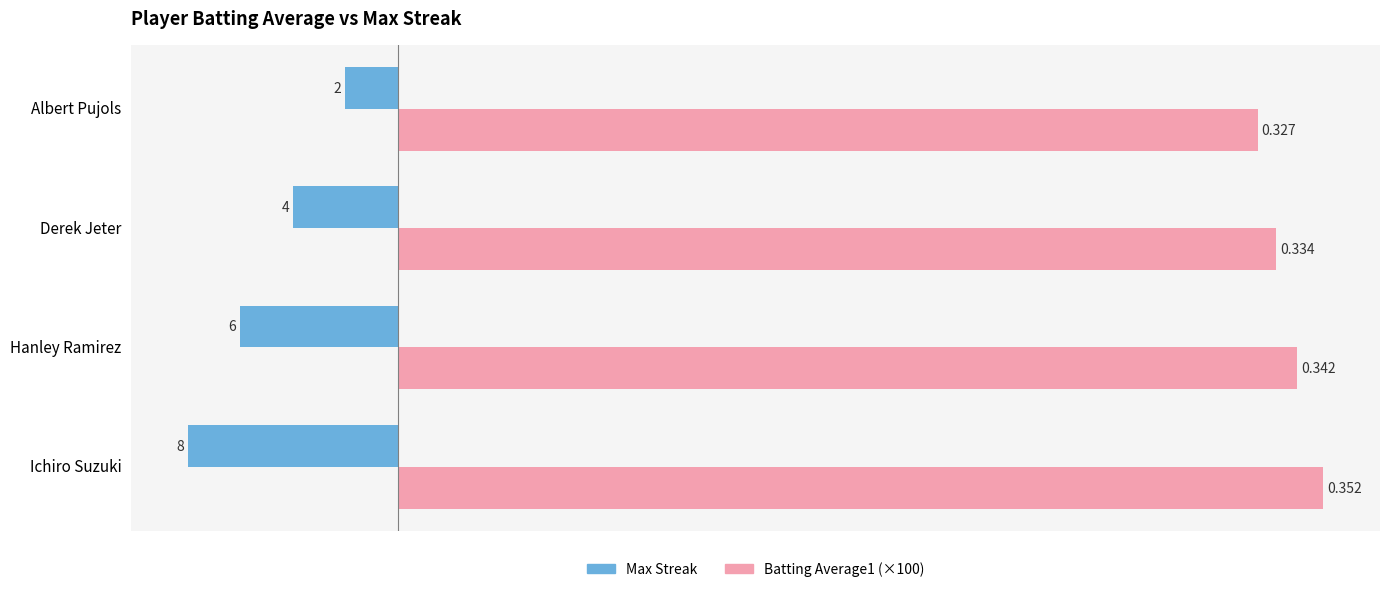

What are all the series names shown in the legend?

Max Streak, Batting Average1 (×100)